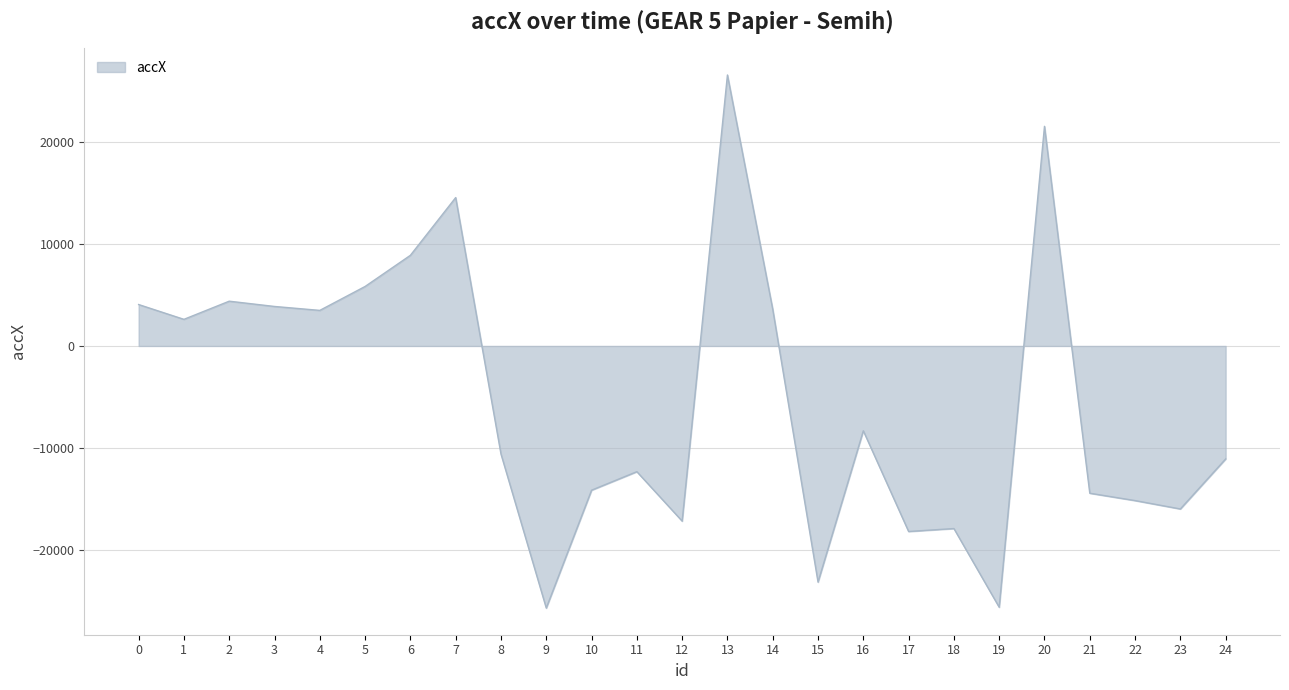

How many lines are shown in the chart?

1